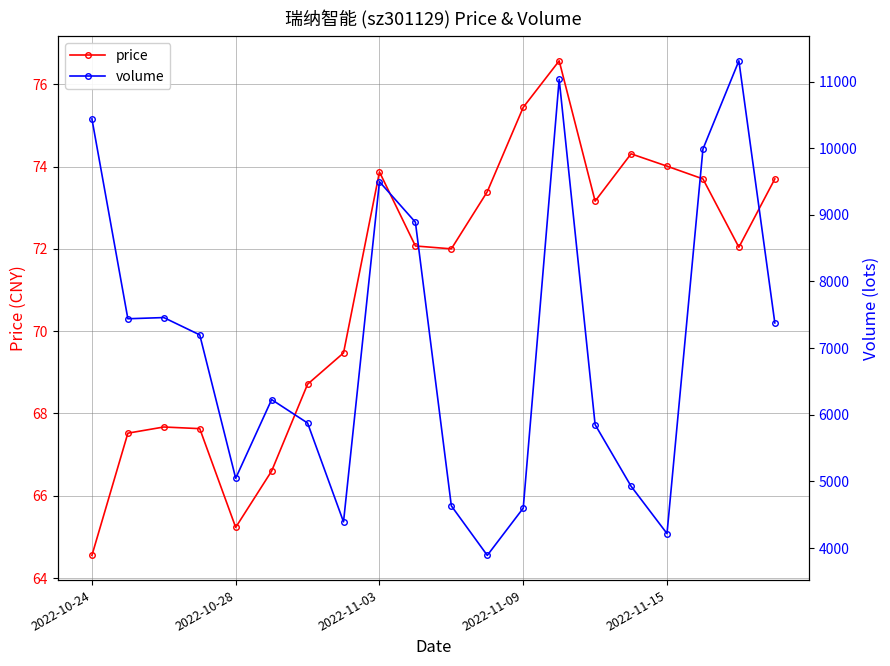

How many data points in price are above 72?

11